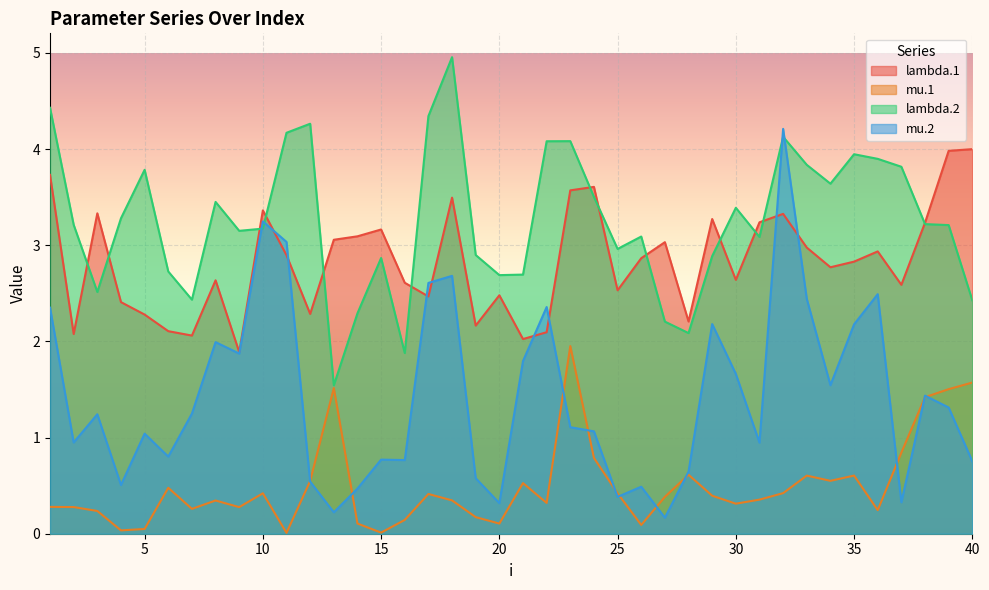

Which category has the lowest value in the mu.2 series?

27